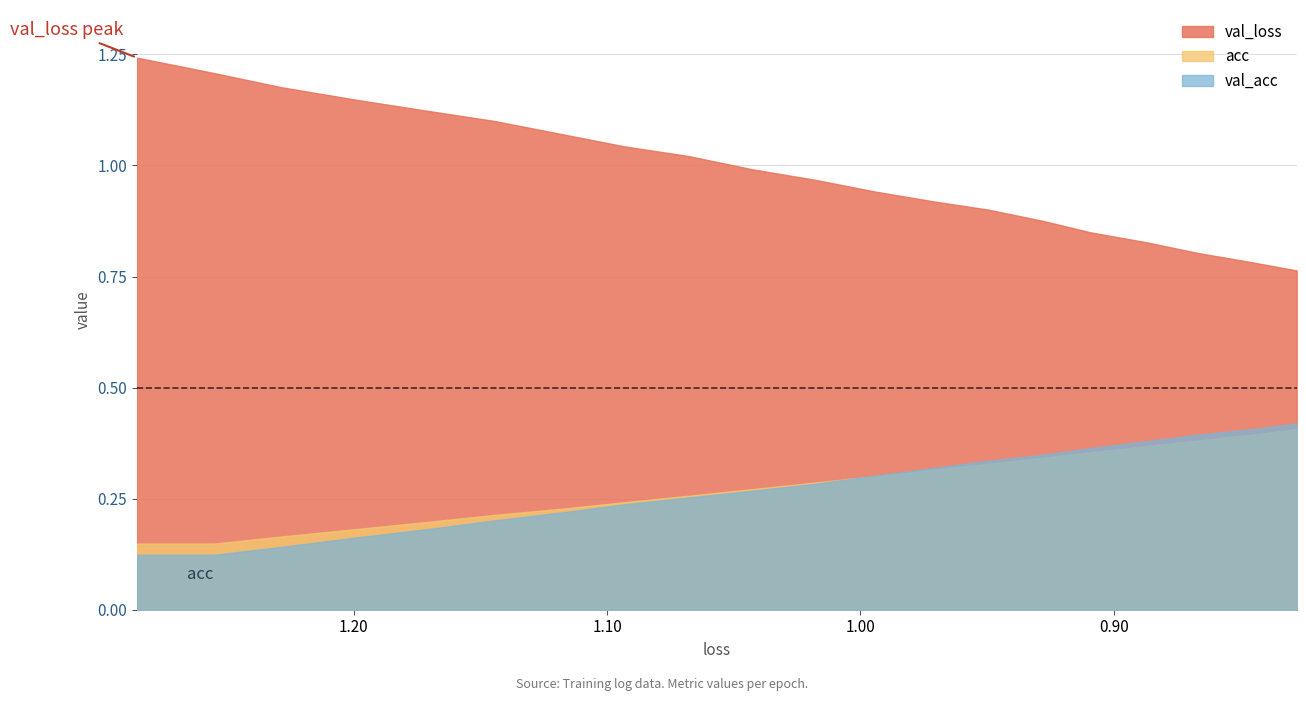

What are all the series names shown in the legend?

val_loss, acc, val_acc